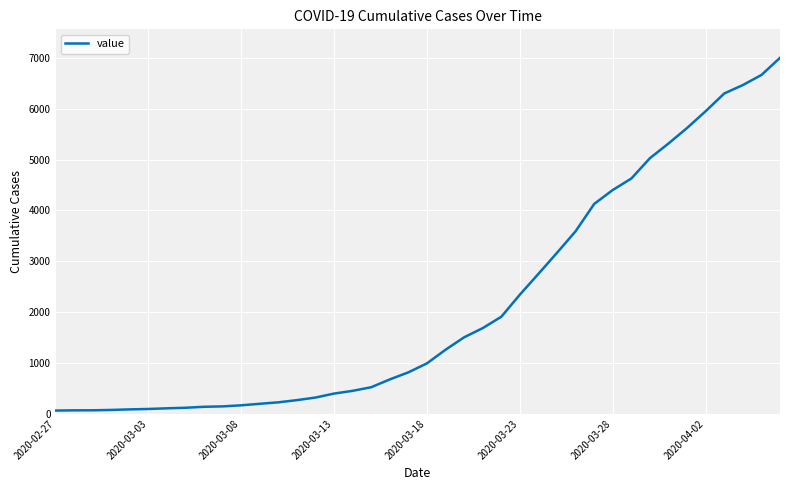

What is the difference between the maximum and minimum values?

6939